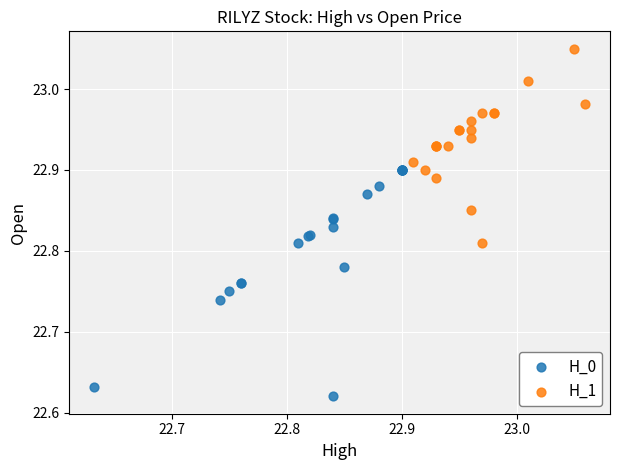

Which series contains the highest Y value?

H_1